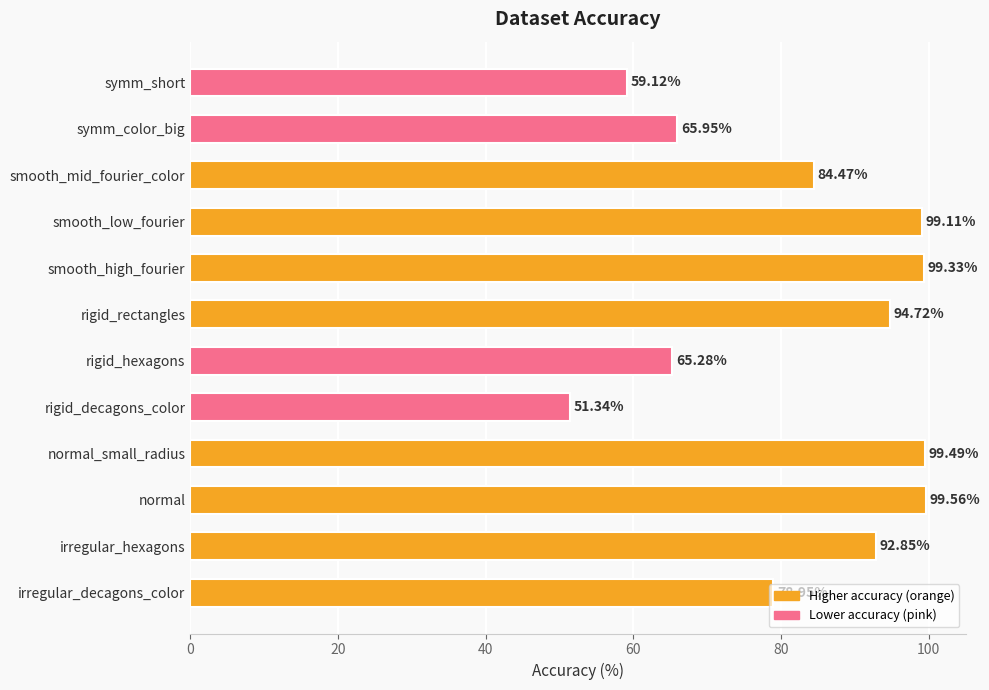

Approximately how many times larger is the value at rigid_rectangles compared to symm_short?

1.6